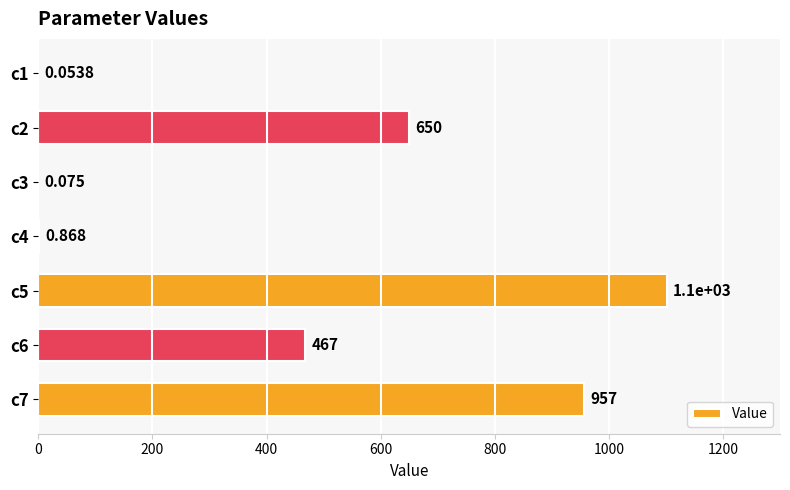

How many data points does each series have?

7